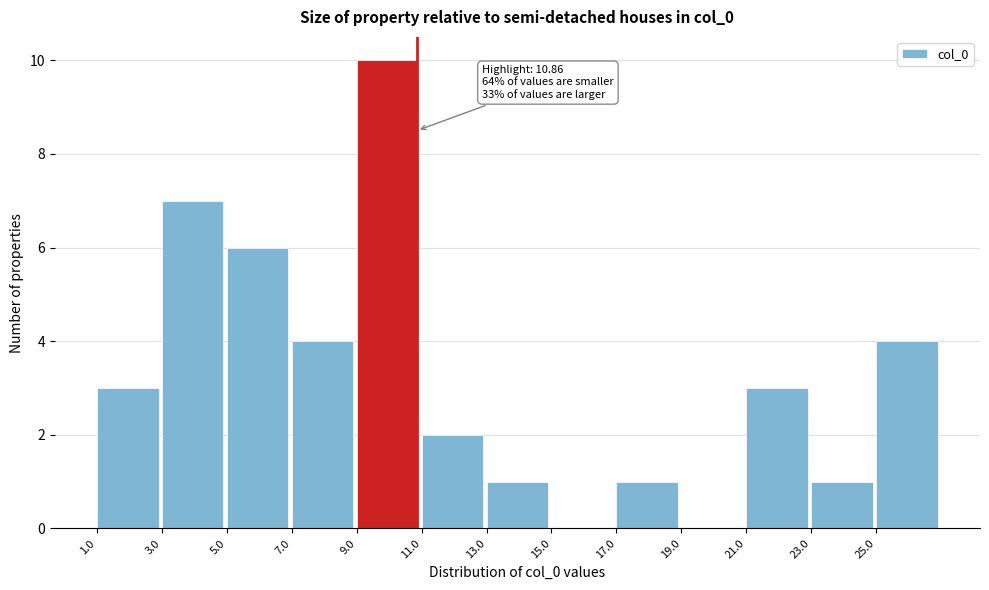

Which range on the x-axis has the tallest bar?

9 to 11